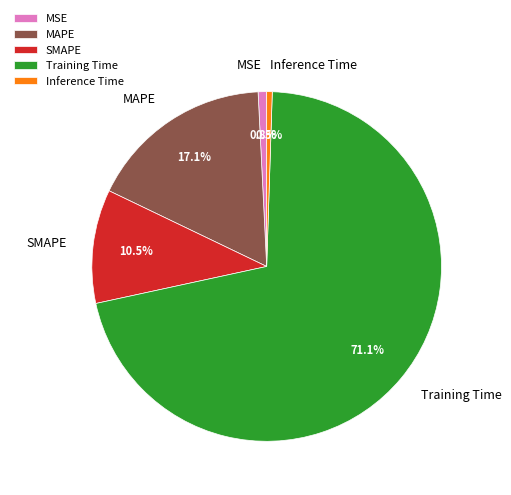

To the nearest percent, what portion does Training Time represent?

71%